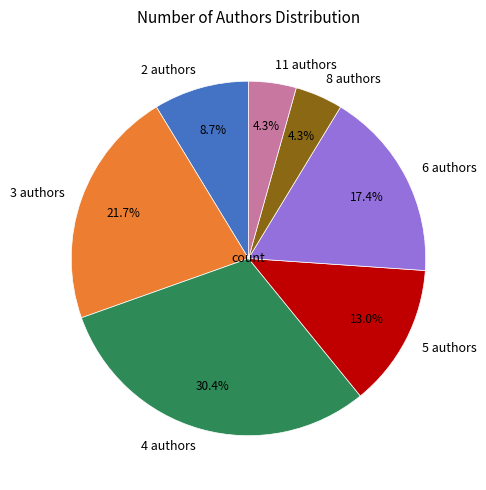

Approximately how many times larger is the value at 11 authors compared to 5 authors?

0.3